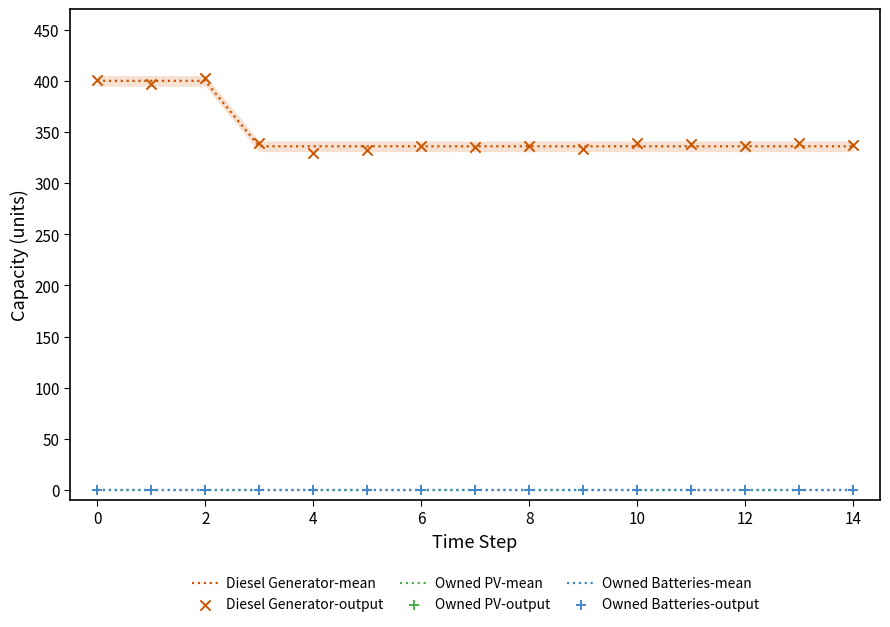

What is the total value across all series at 8?

671.9